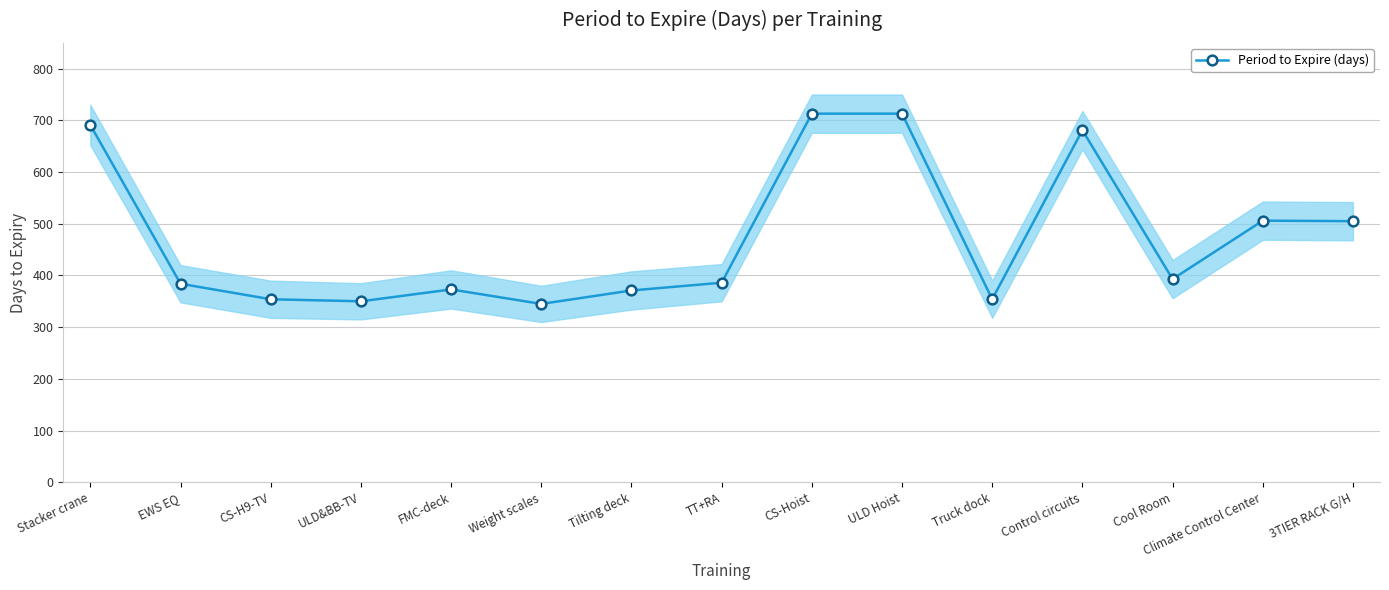

Reading right to left, extract all data points from this chart.

505	506	393	681	354	713	713	386	371	345	373	350	354	384	691